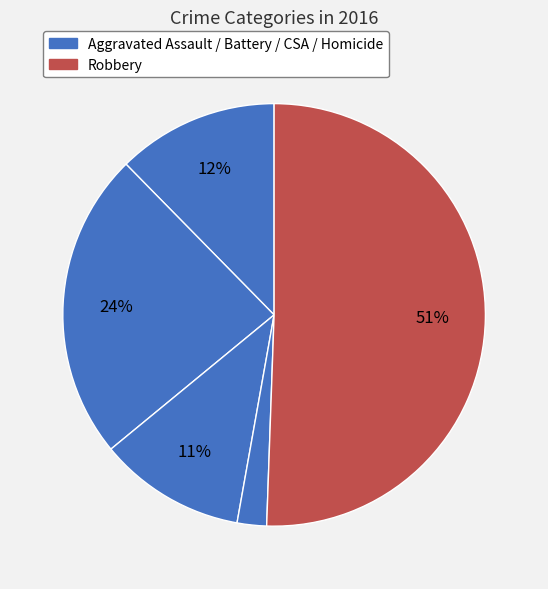

How many segments does this pie chart have?

5